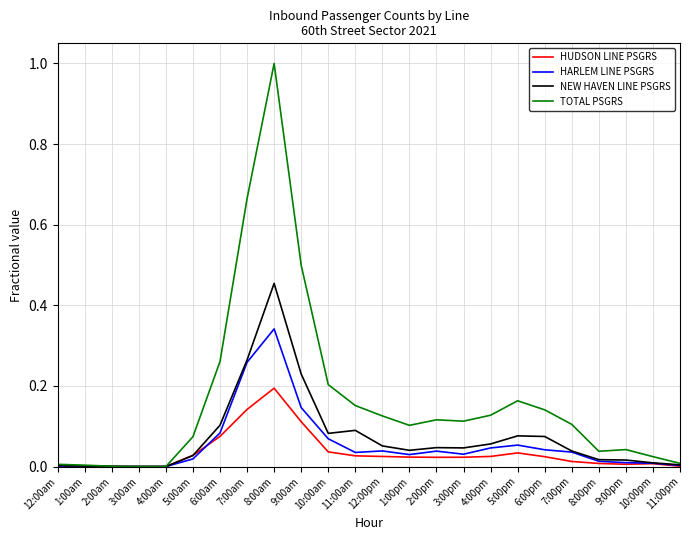

The value of TOTAL PSGRS at 5:00pm is 0.2. True or false?

True